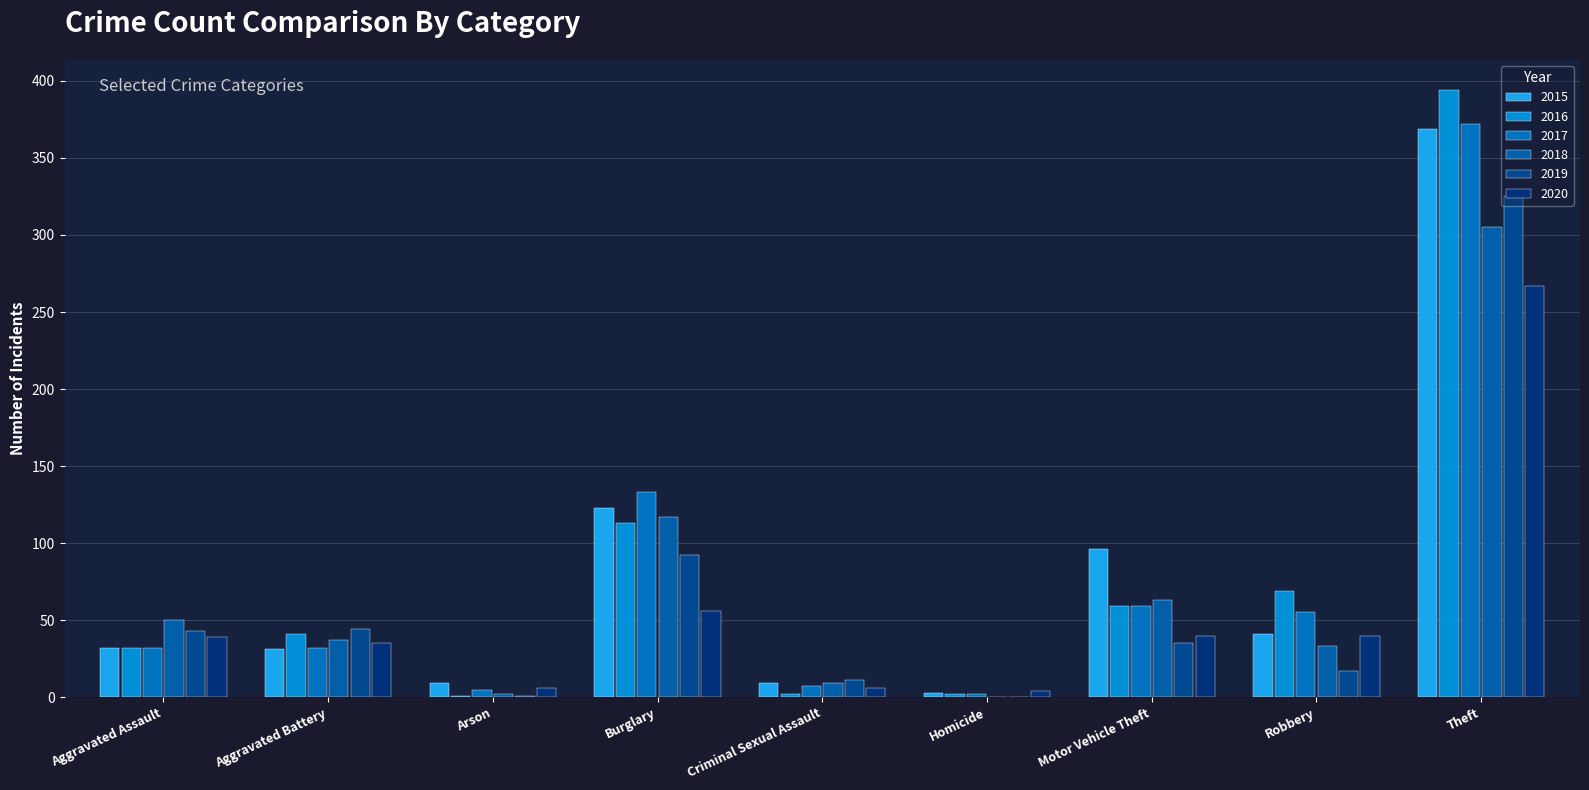

Is it true that 2020 equals 6 at Criminal Sexual Assault?

True